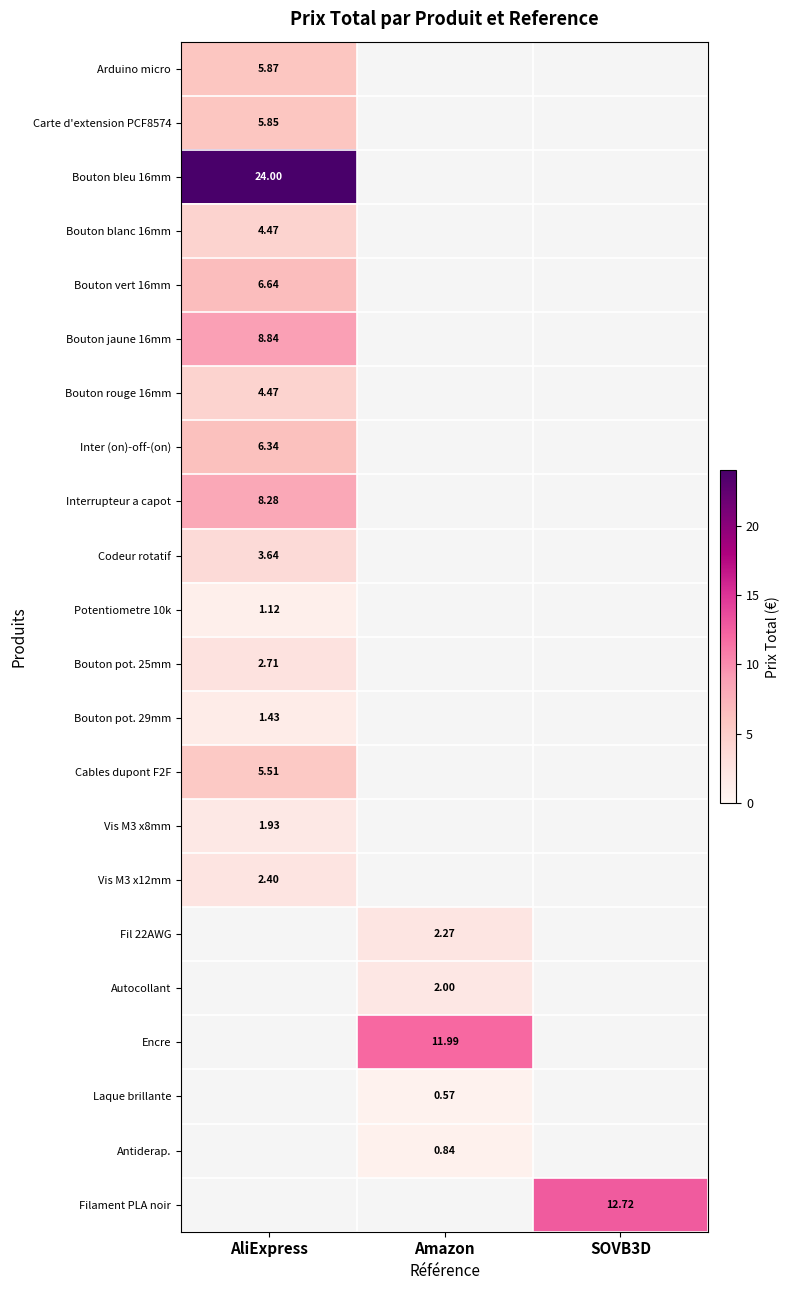

What is the highest value of the Codeur rotatif series?

3.6